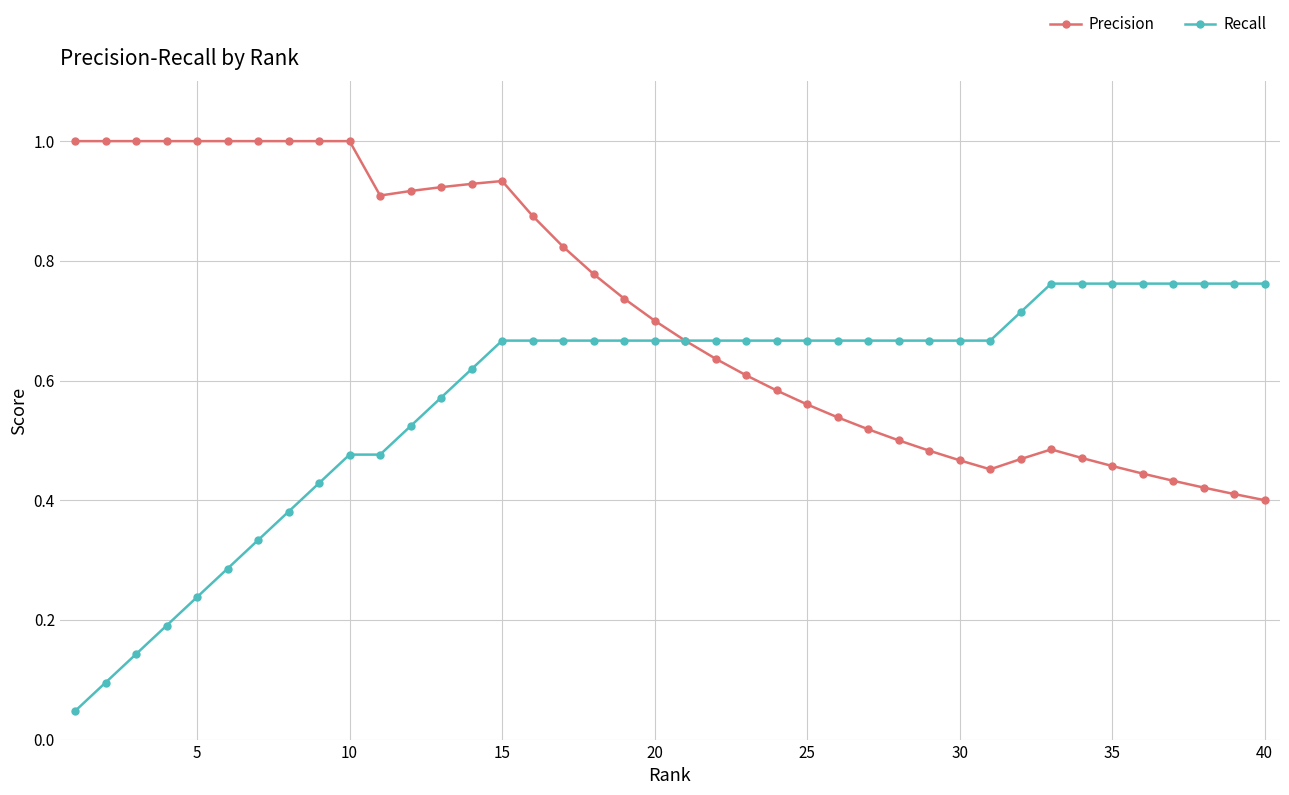

Count the number of categories in the chart.

40